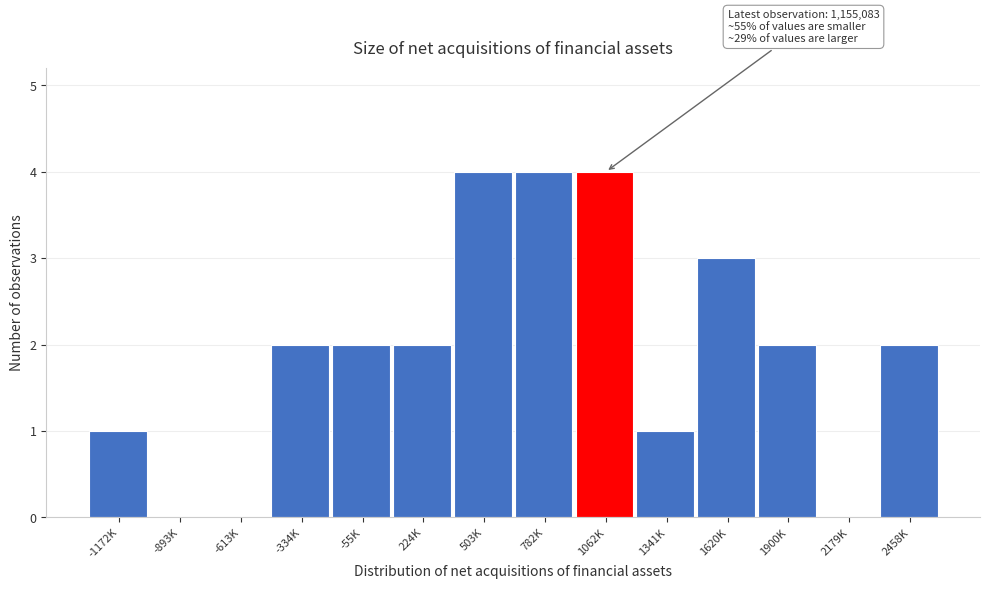

Reading left to right, list all the values displayed in this chart.

-1172K=1	-893K=0	-613K=0	-334K=2	-55K=2	224K=2	503K=4	782K=4	1062K=4	1341K=1	1620K=3	1900K=2	2179K=0	2458K=2